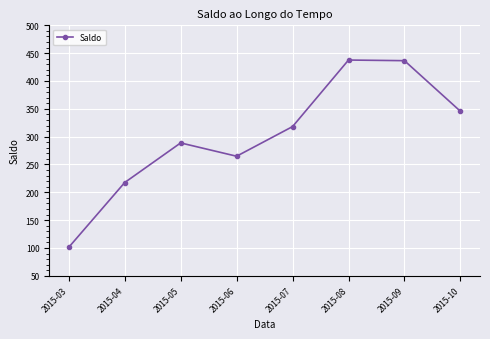

True or false: the data shows 345.6 at 2015-10.

True